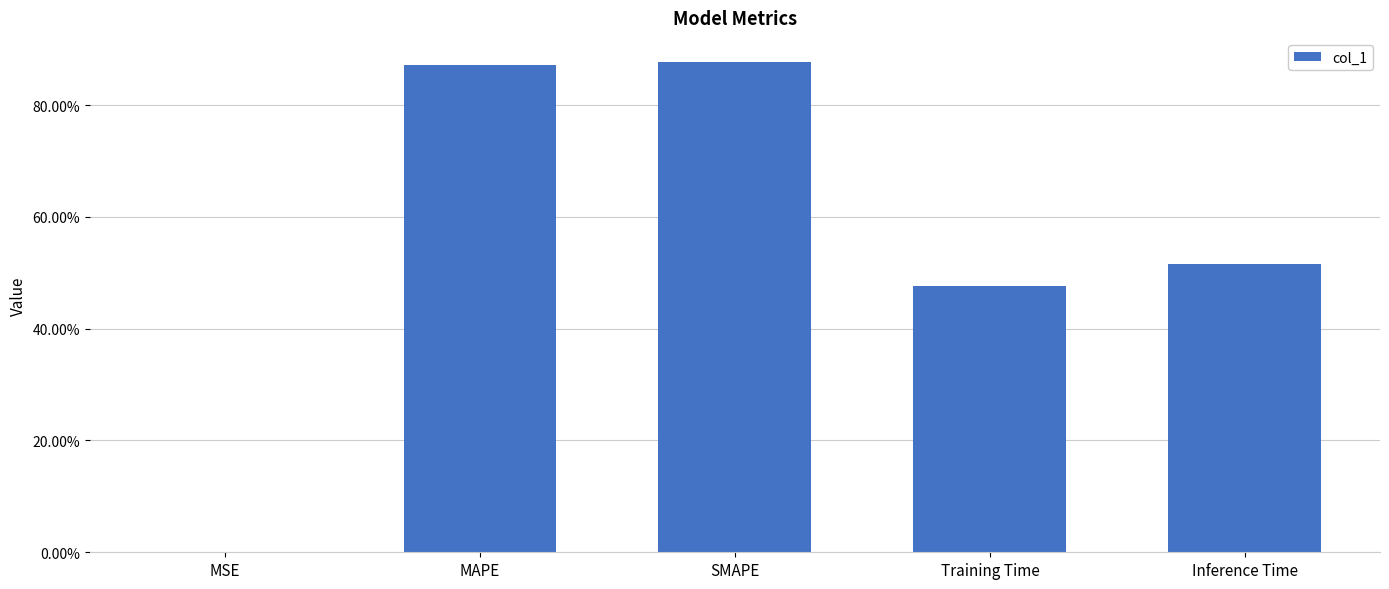

What is the label of the 3rd bar from the left?

SMAPE